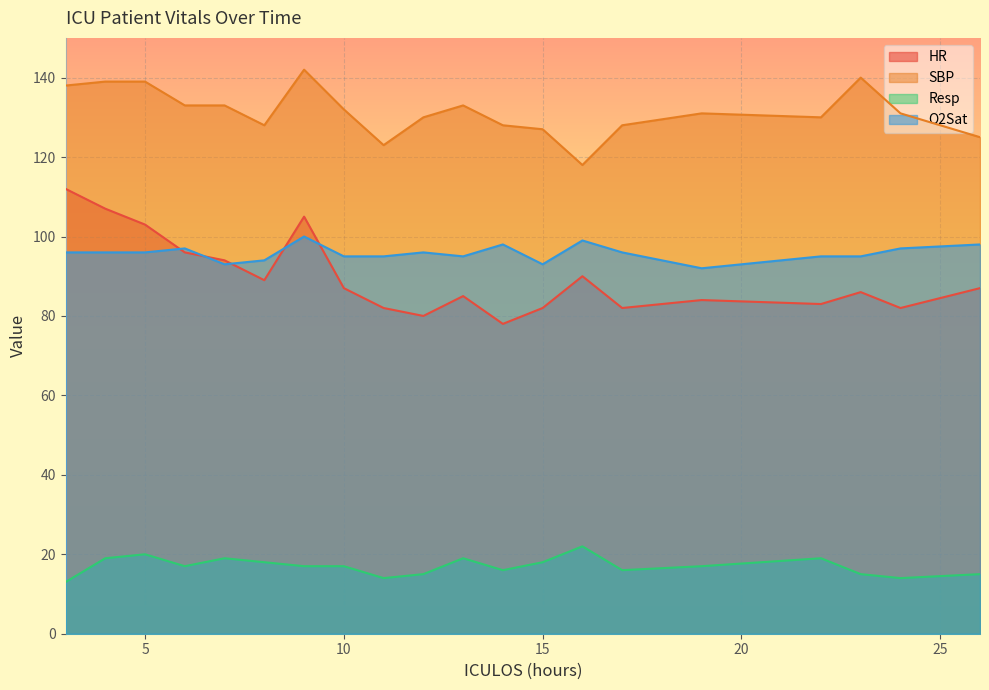

List the labels in order of Resp value, smallest first.

3, 11, 24, 12, 23, 26, 14, 17, 6, 9, 10, 19, 8, 15, 4, 7, 13, 22, 5, 16